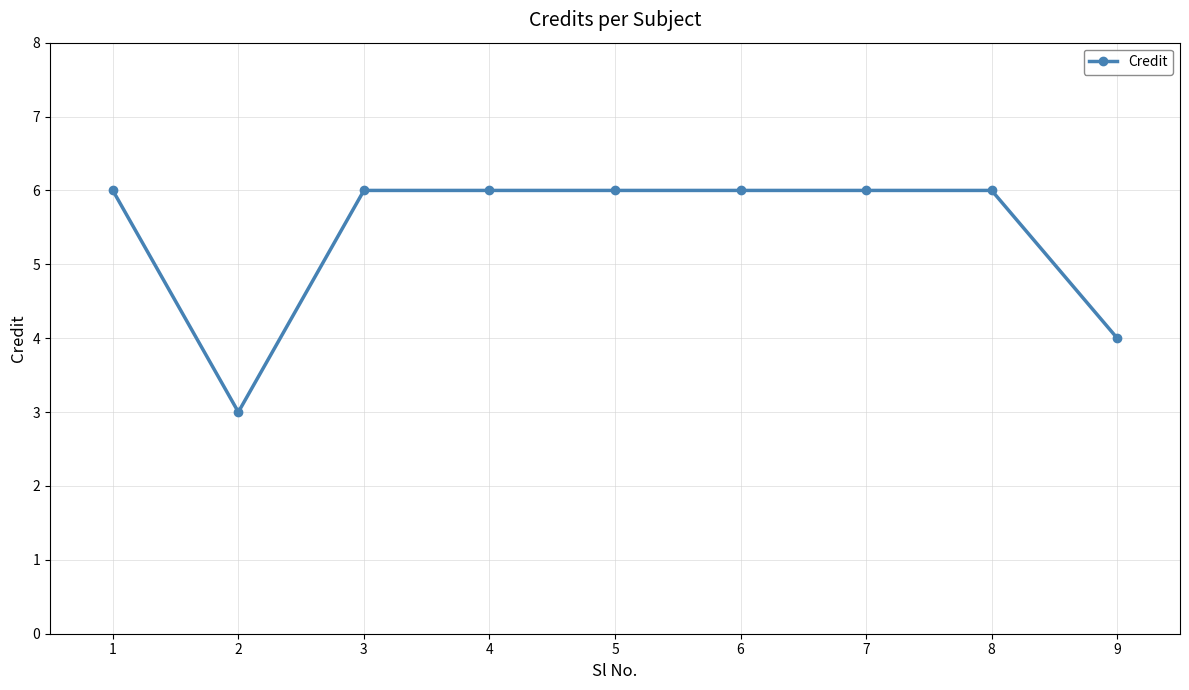

What is the minimum value shown in the chart?

3